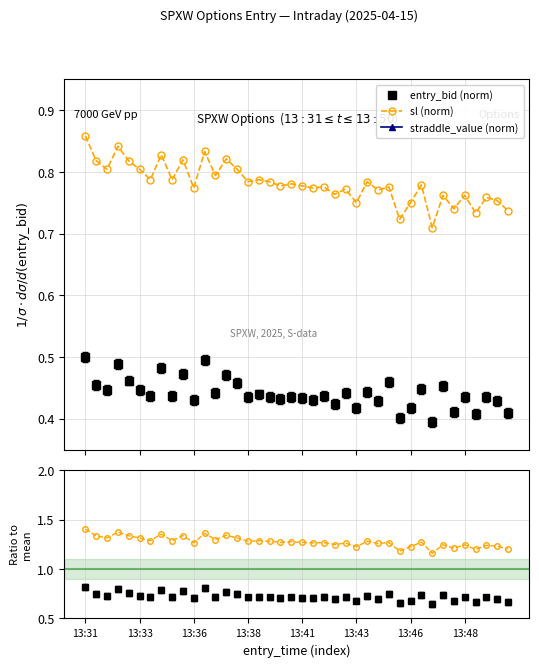

Which series has the largest total across all categories?

sl